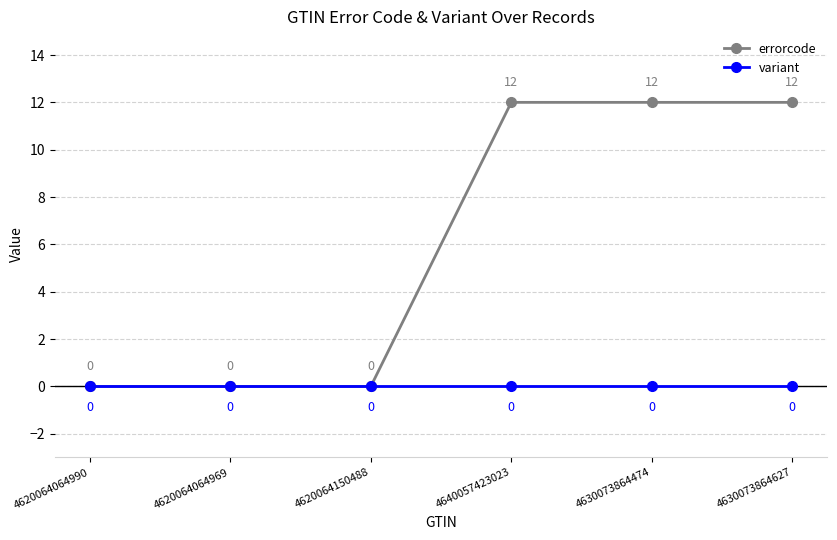

How many data points does each series have?

6